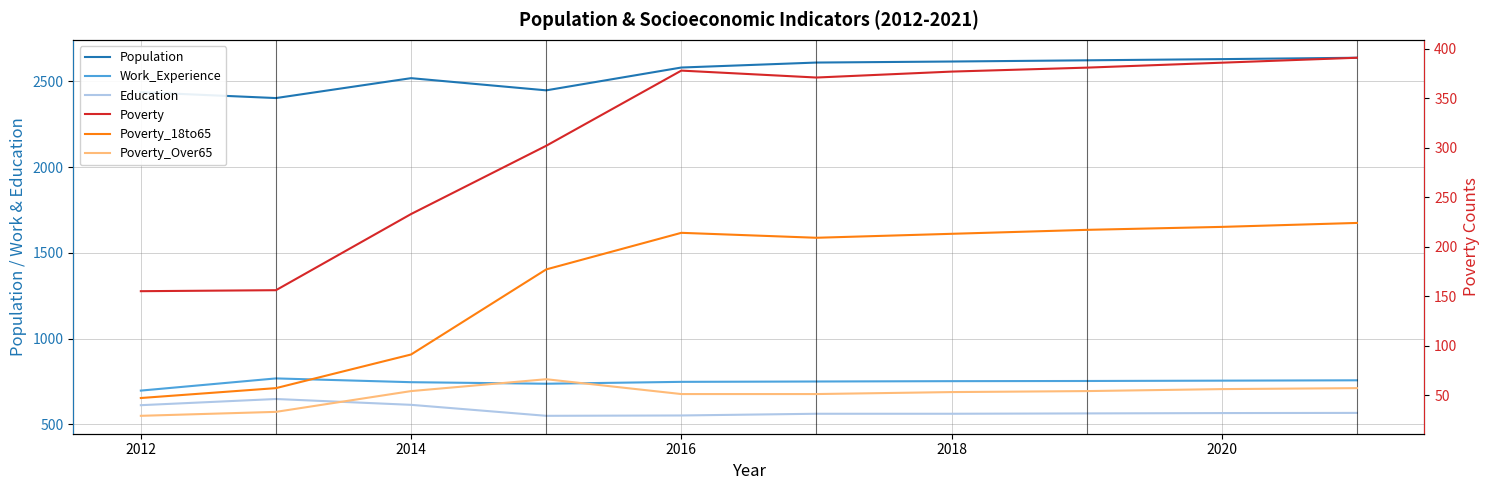

What is the minimum value shown in the chart?

29